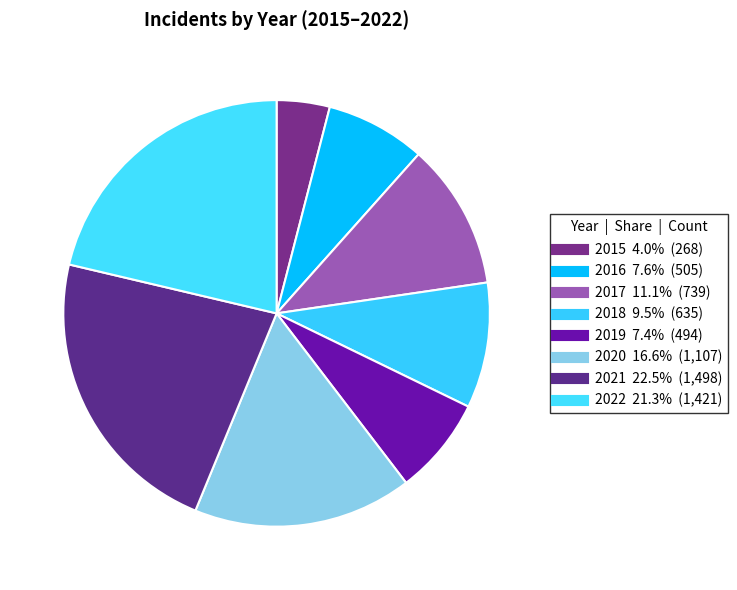

Is it true that 2018 is 10% of the pie?

True